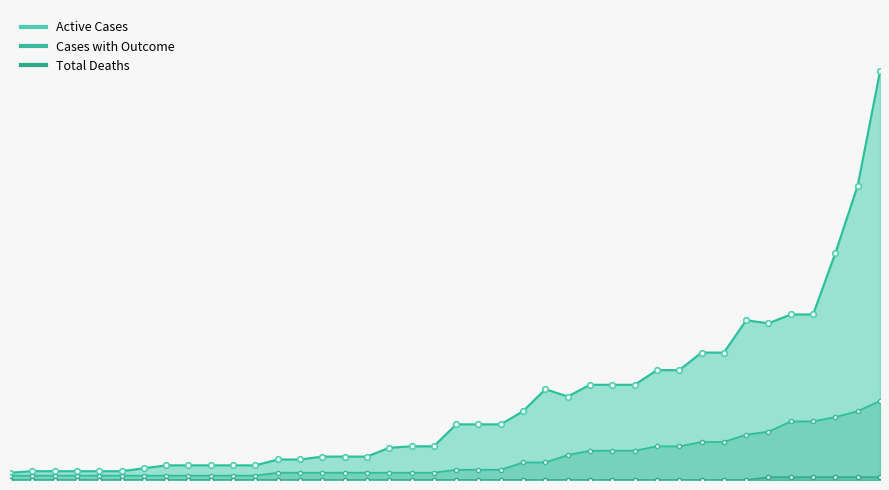

At which category does the chart reach its minimum across all series?

Feb 15